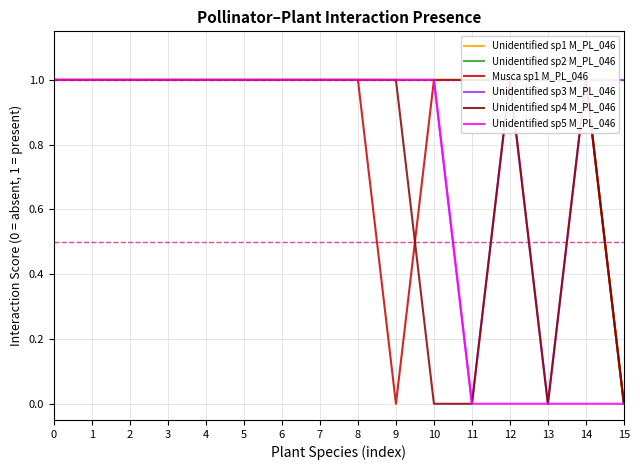

What is the difference between the maximum and minimum values in the Unidentified sp1 M_PL_046 series?

1